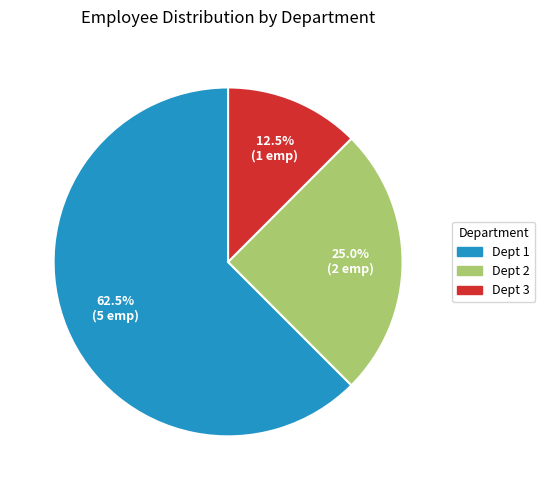

Which slice is the largest?

Dept 1